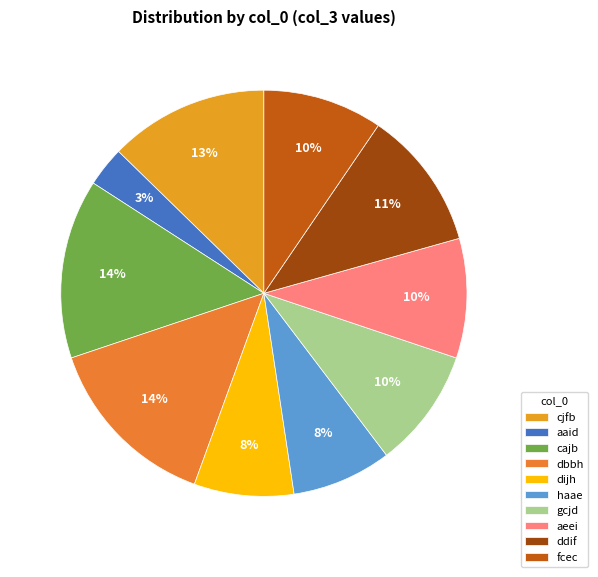

To the nearest percent, what is the difference between the largest and smallest slice percentages?

11%